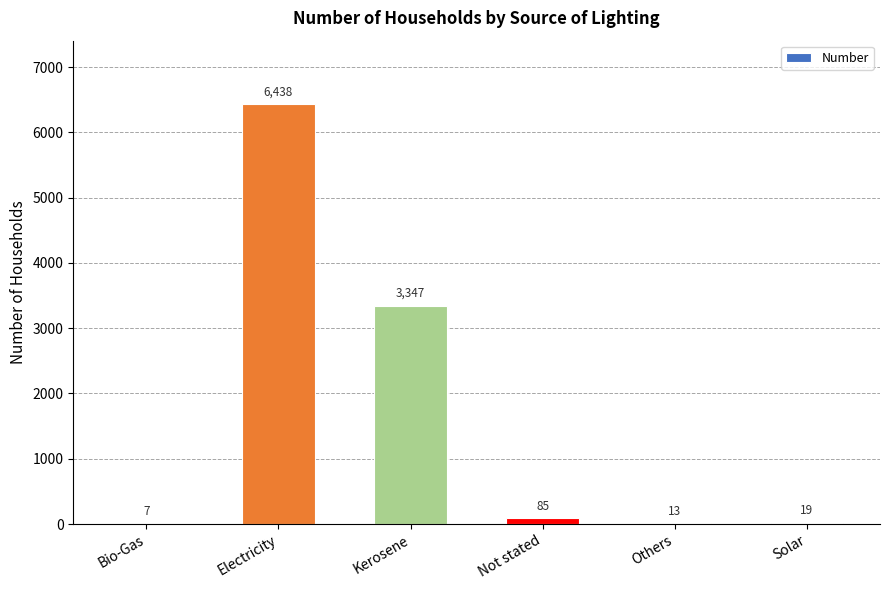

What is the difference between the values at Not stated and Others?

72